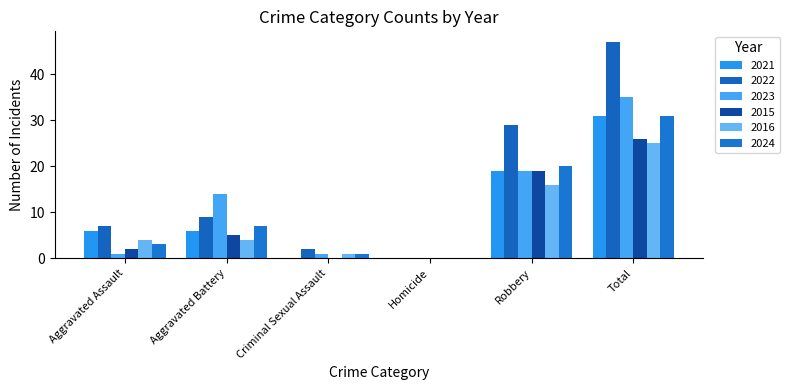

What value does the 2016 series have at Aggravated Assault?

4